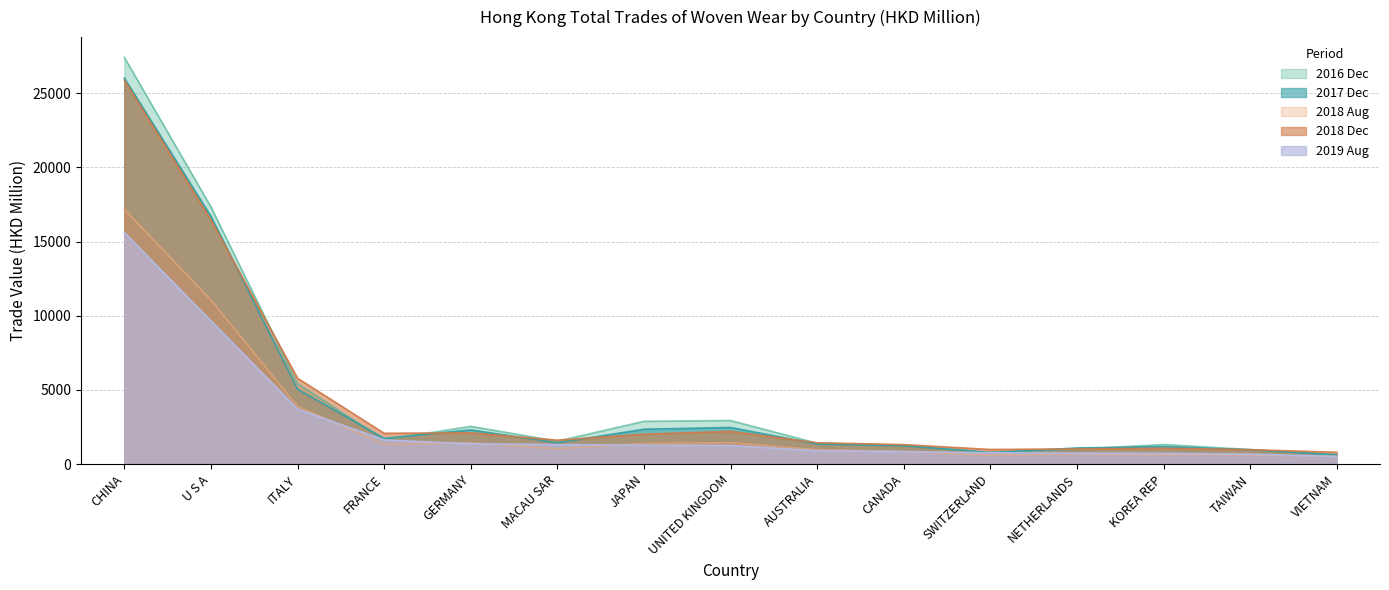

Does the chart display data point markers on the line(s)?

No